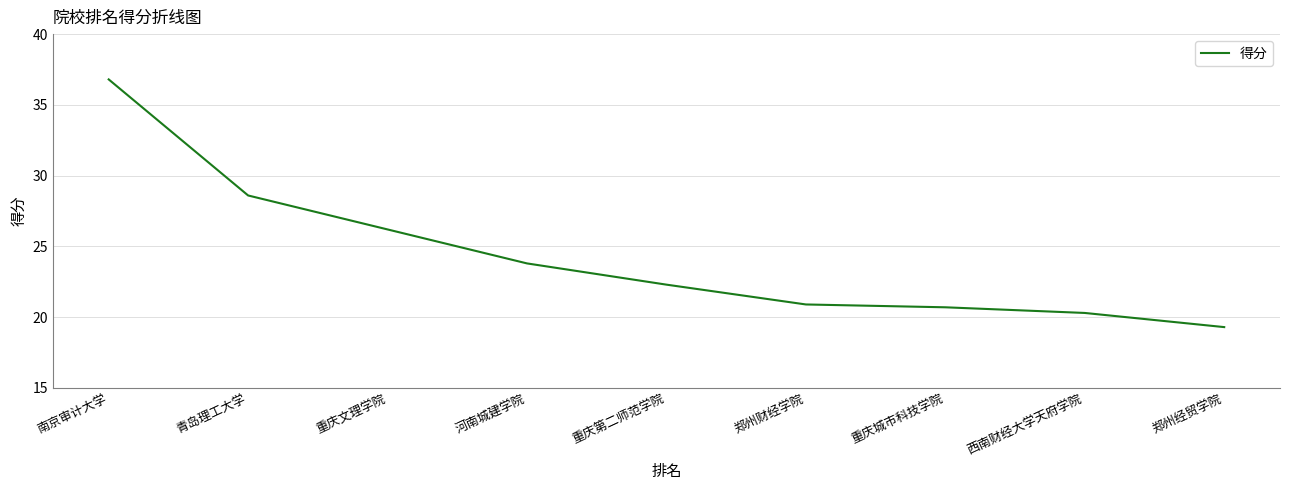

The chart shows a value of 8.0 at 青岛理工大学. True or false?

False